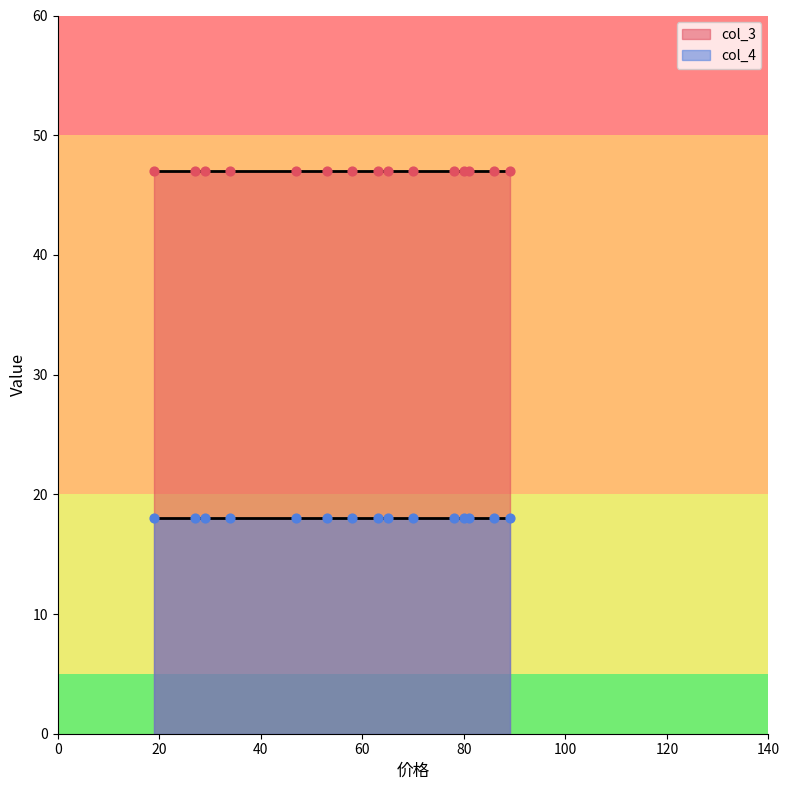

Which series contains the lowest Y value?

col_4